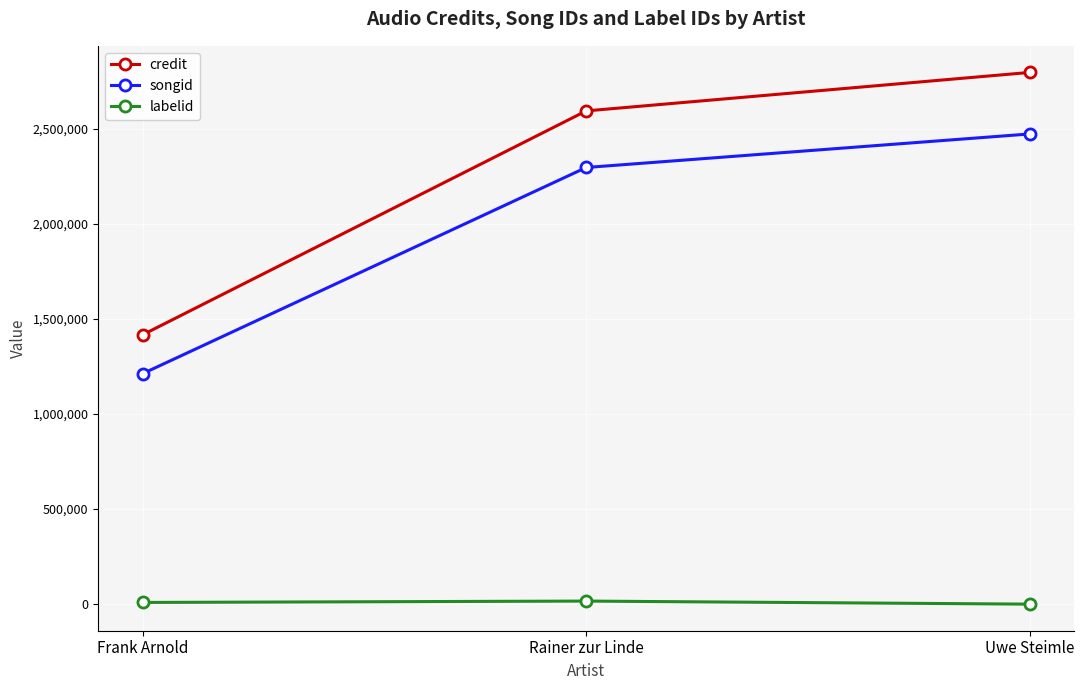

Rank the series at Uwe Steimle from lowest to highest value.

labelid, songid, credit